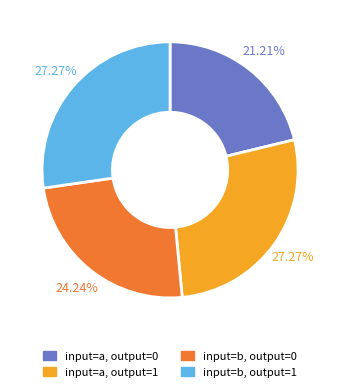

Is input=b, output=1 the majority of the pie?

No